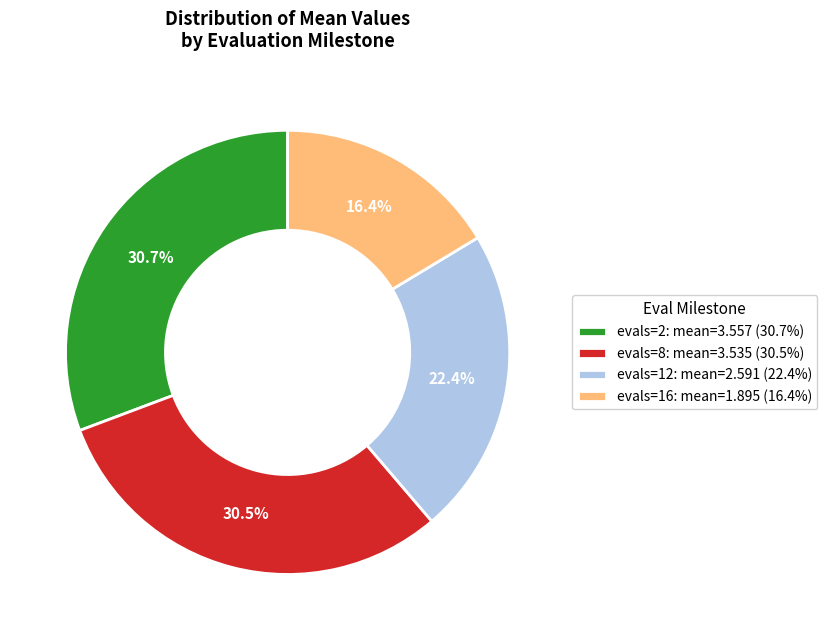

Which category has the smallest portion of the pie?

evals=16